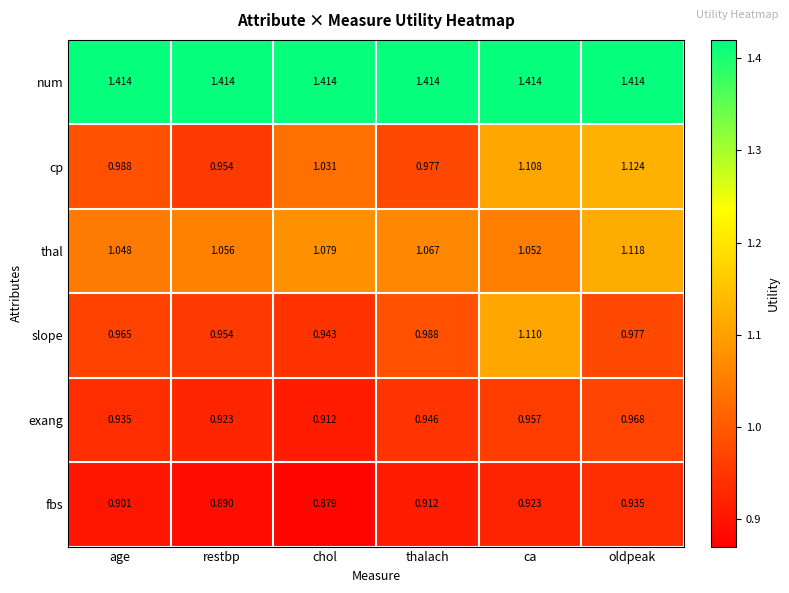

How many categories are shown in the chart?

6